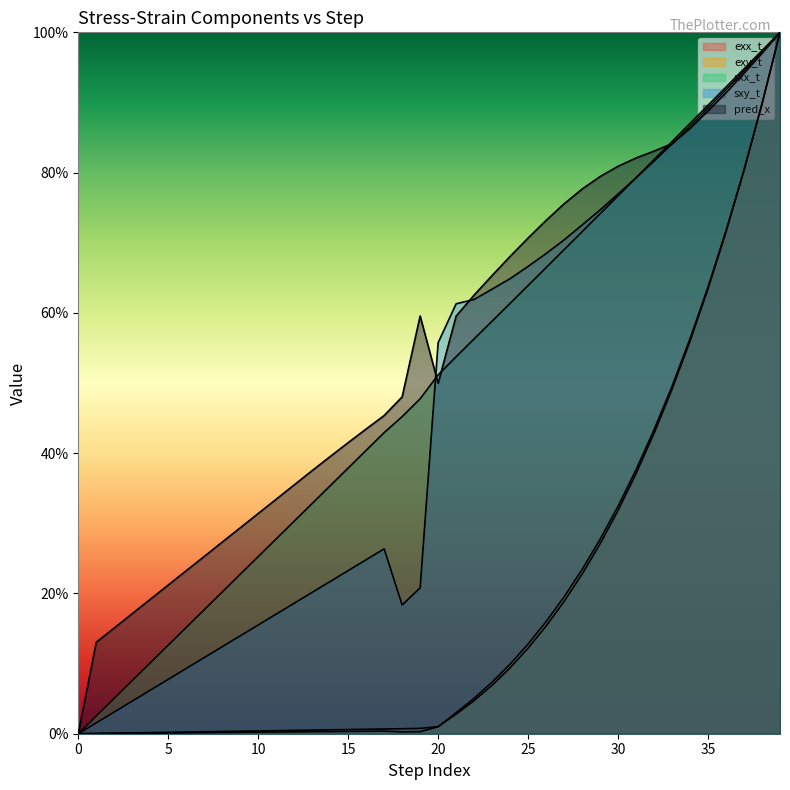

What is the highest value of the exx_t series?

100.0